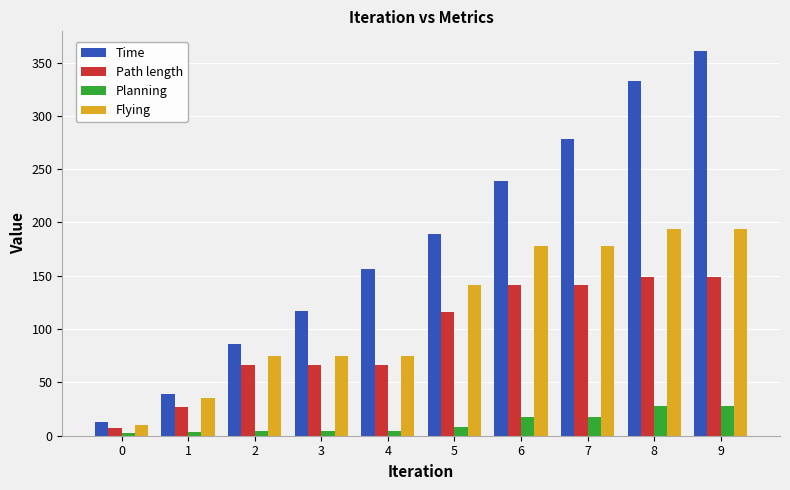

What is the minimum value for Planning?

2.2